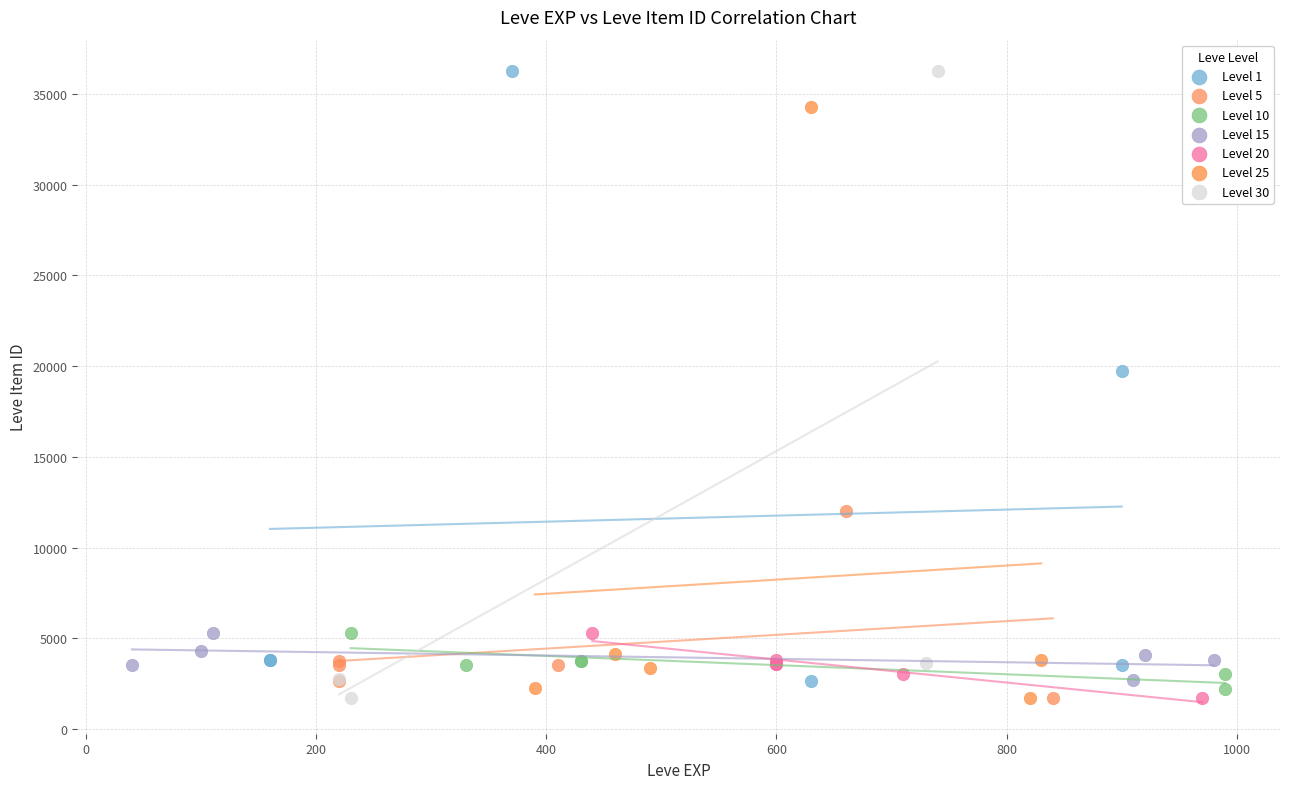

What are all the series names shown in the legend?

Level 1, Level 5, Level 10, Level 15, Level 20, Level 25, Level 30